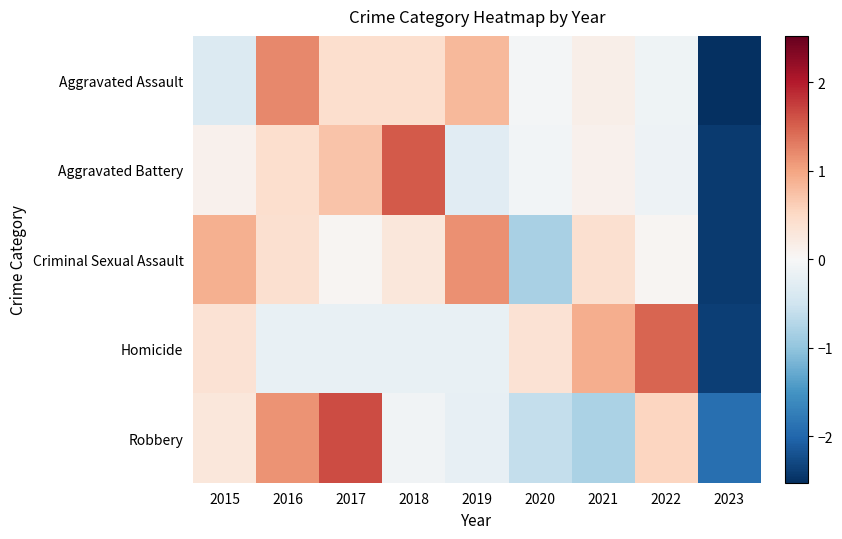

Which series has the widest spread of values?

Aggravated Battery